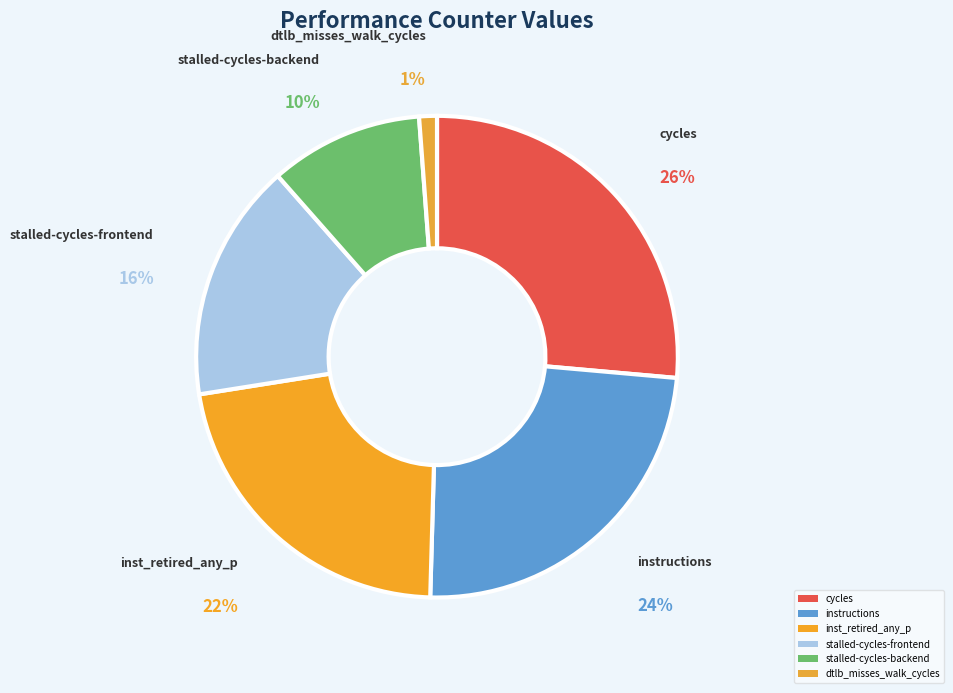

How many segments does this pie chart have?

6